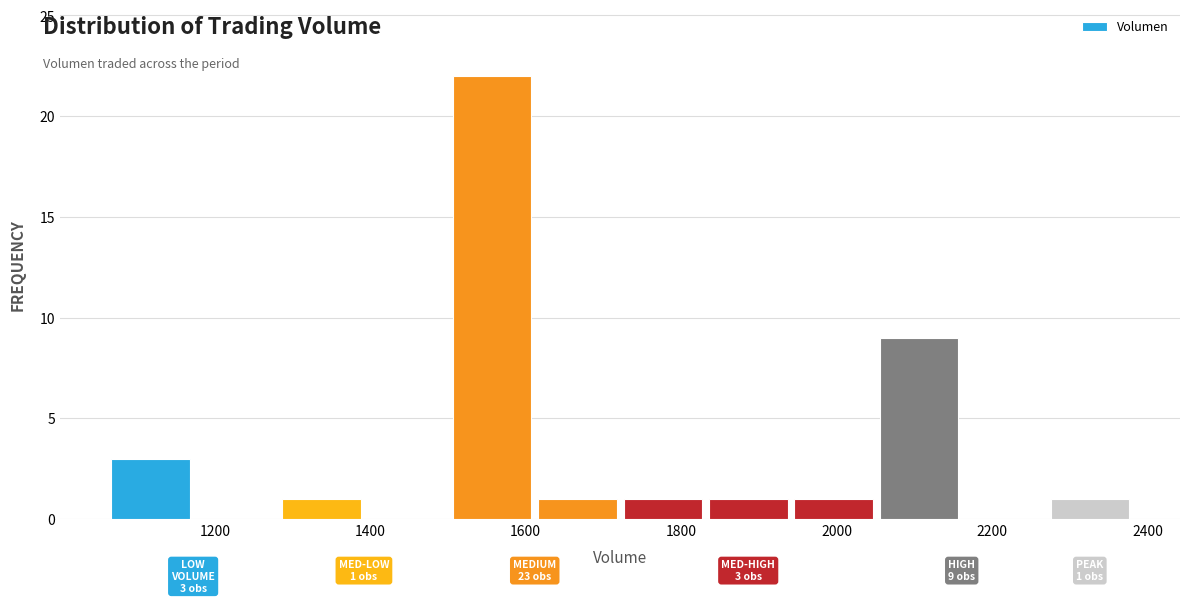

Which range on the x-axis has the tallest bar?

1500 to 1620